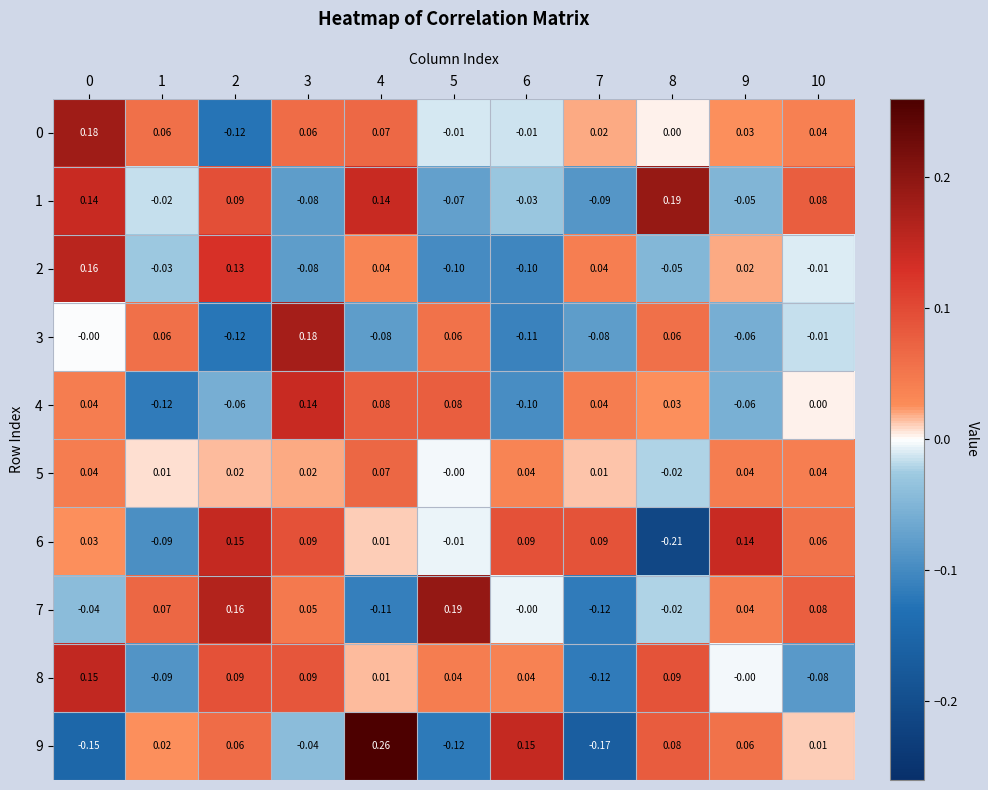

How many negative values does the 3 series have?

6